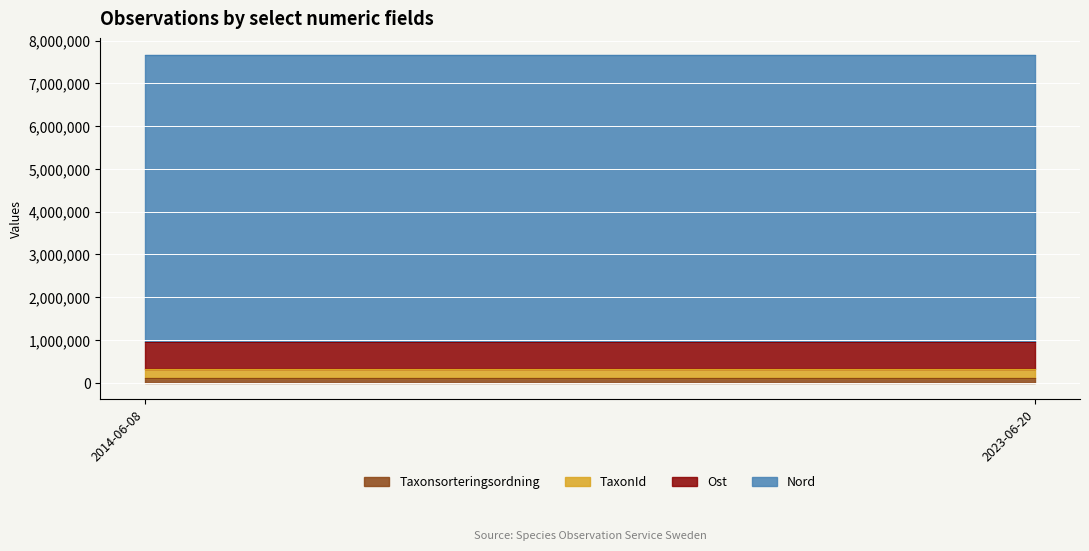

True or false: Taxonsorteringsordning has a value of 96355 at 2014-06-08.

True